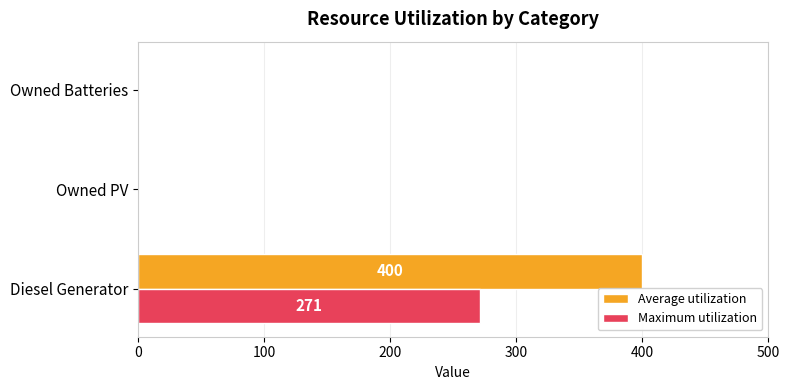

Is it true that Maximum utilization equals 271 at Diesel Generator?

True